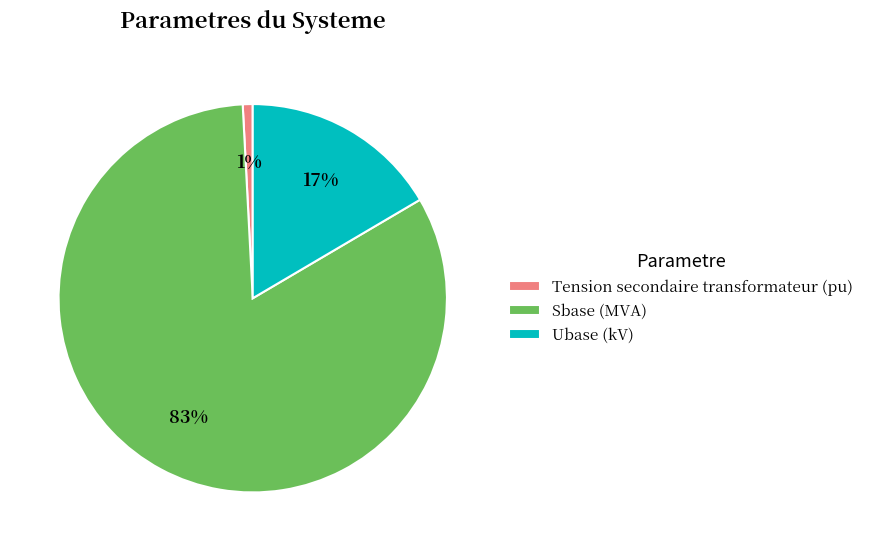

Is the sum of Sbase (MVA) and Tension secondaire transformateur (pu) greater than half?

Yes